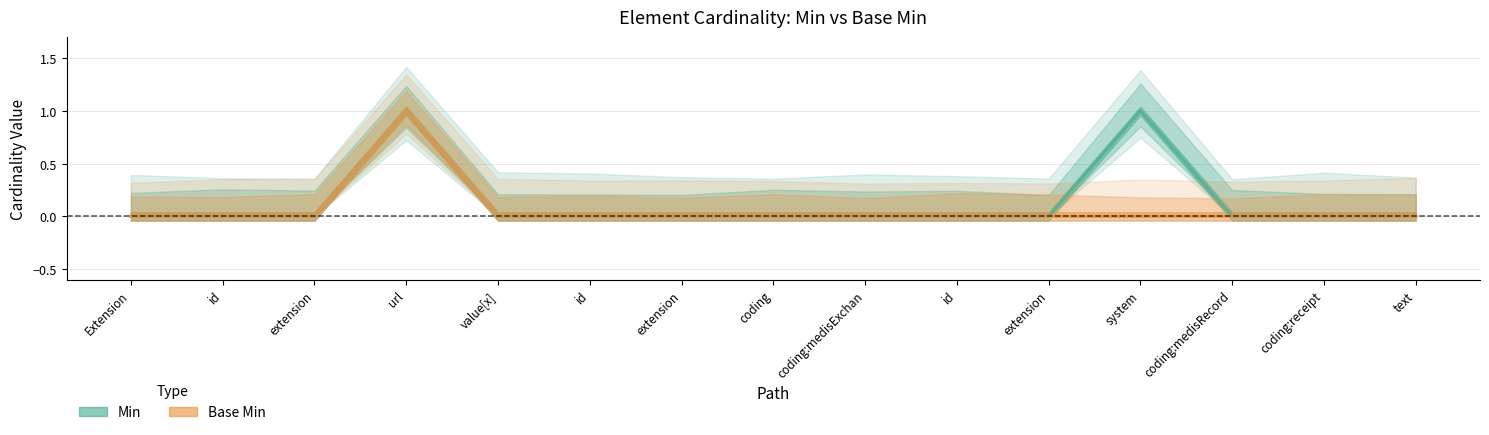

Rank the series by their average value, from highest to lowest.

Min, Base Min